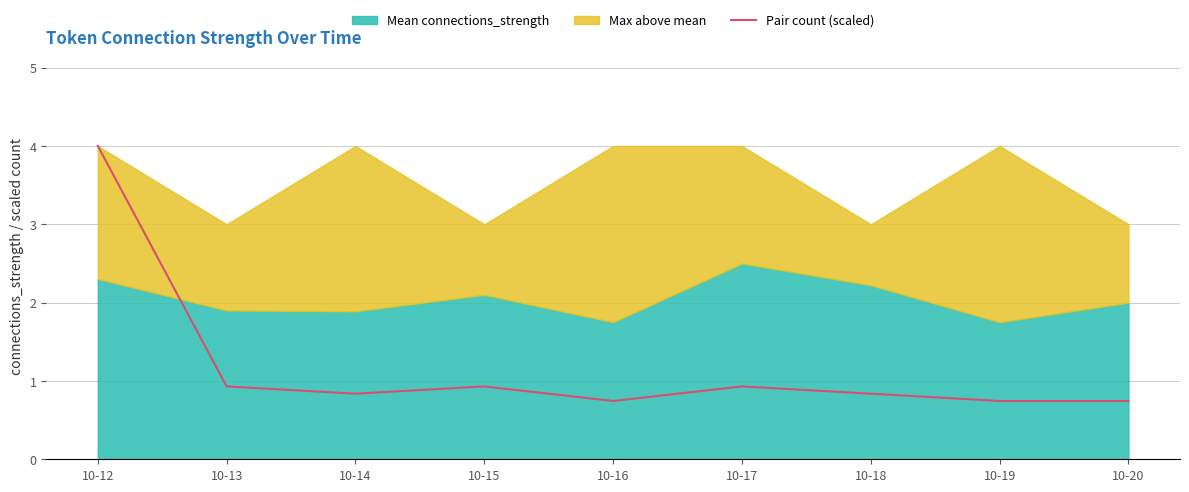

How many interior local valleys (lower than both neighbors) does the data have?

2